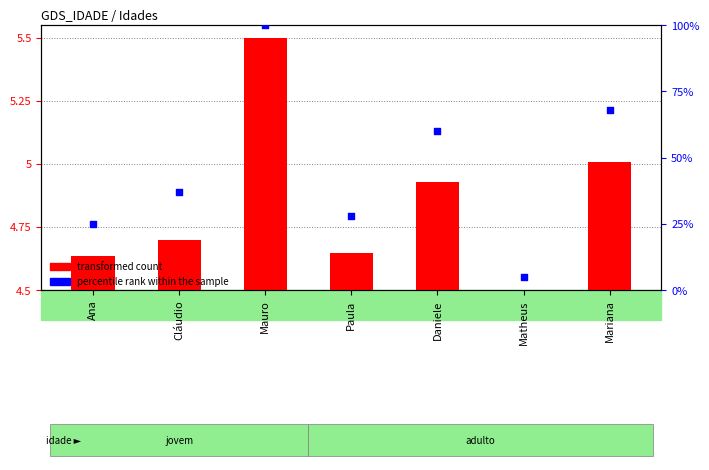

Which series has the widest spread of Y values?

percentile rank within the sample